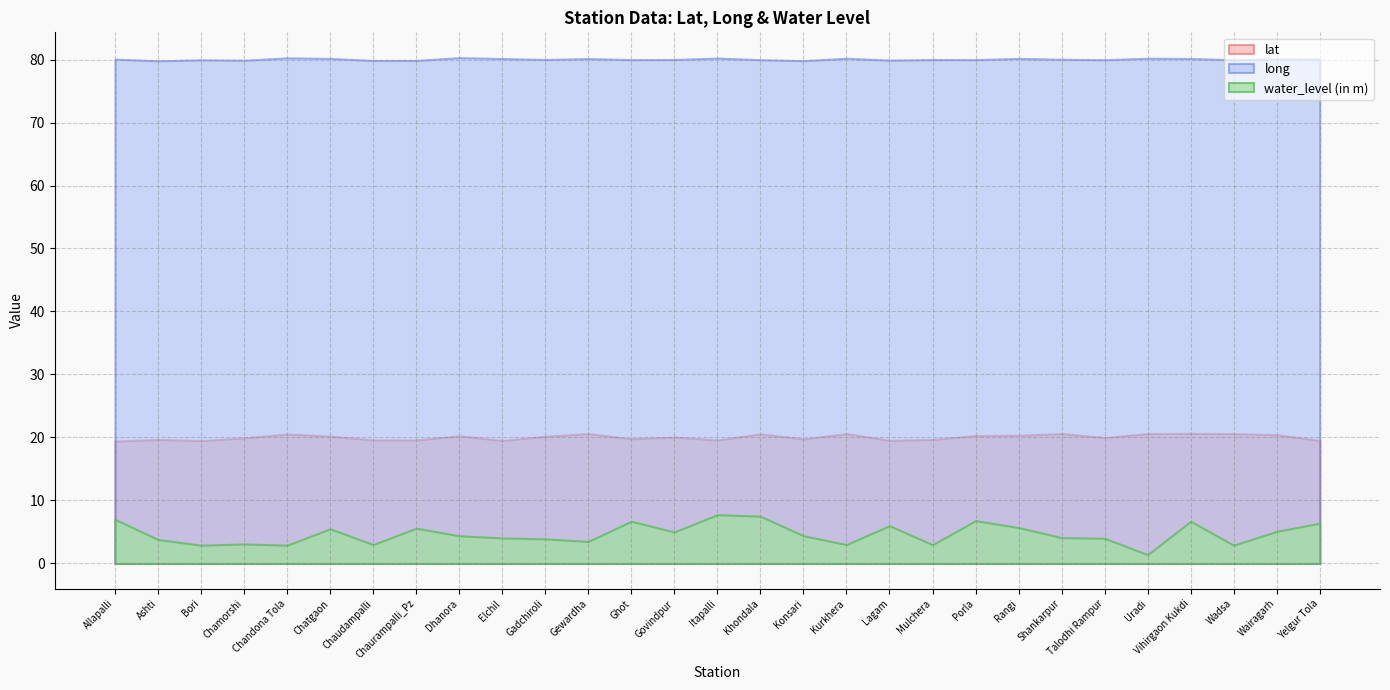

Rank the series by their average value, from lowest to highest.

water_level (in m), lat, long